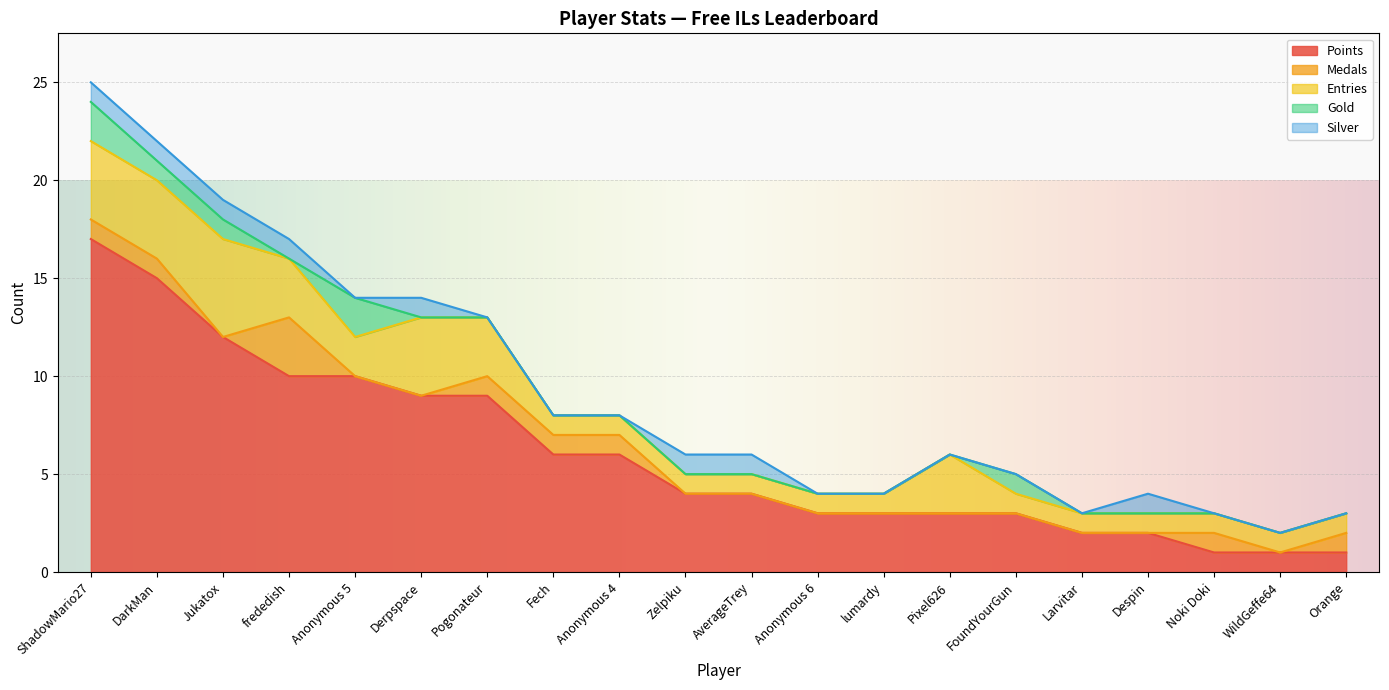

Which label corresponds to the largest value in the chart?

ShadowMario27